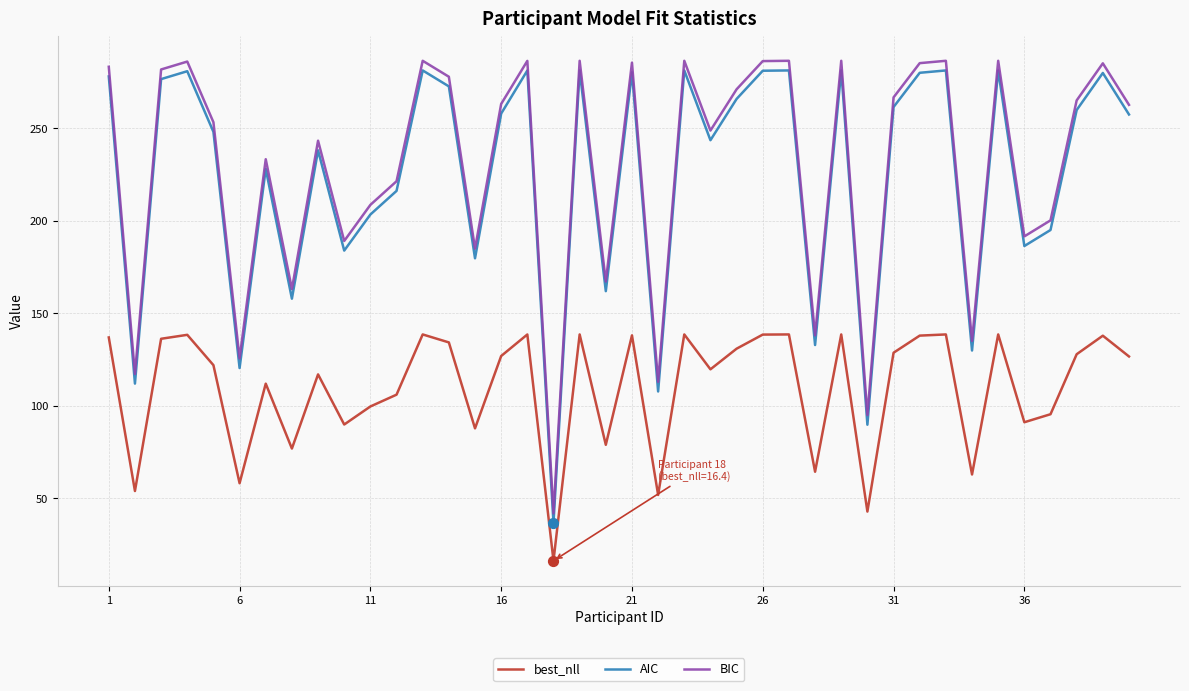

True or false: best_nll and BIC cross at least once.

False